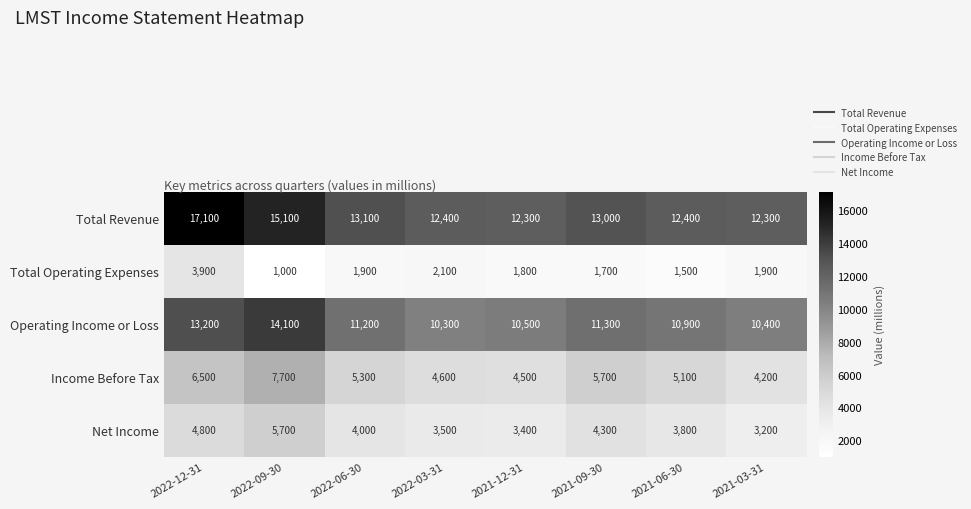

Where does the Total Operating Expenses series first go above 1900?

2022-12-31